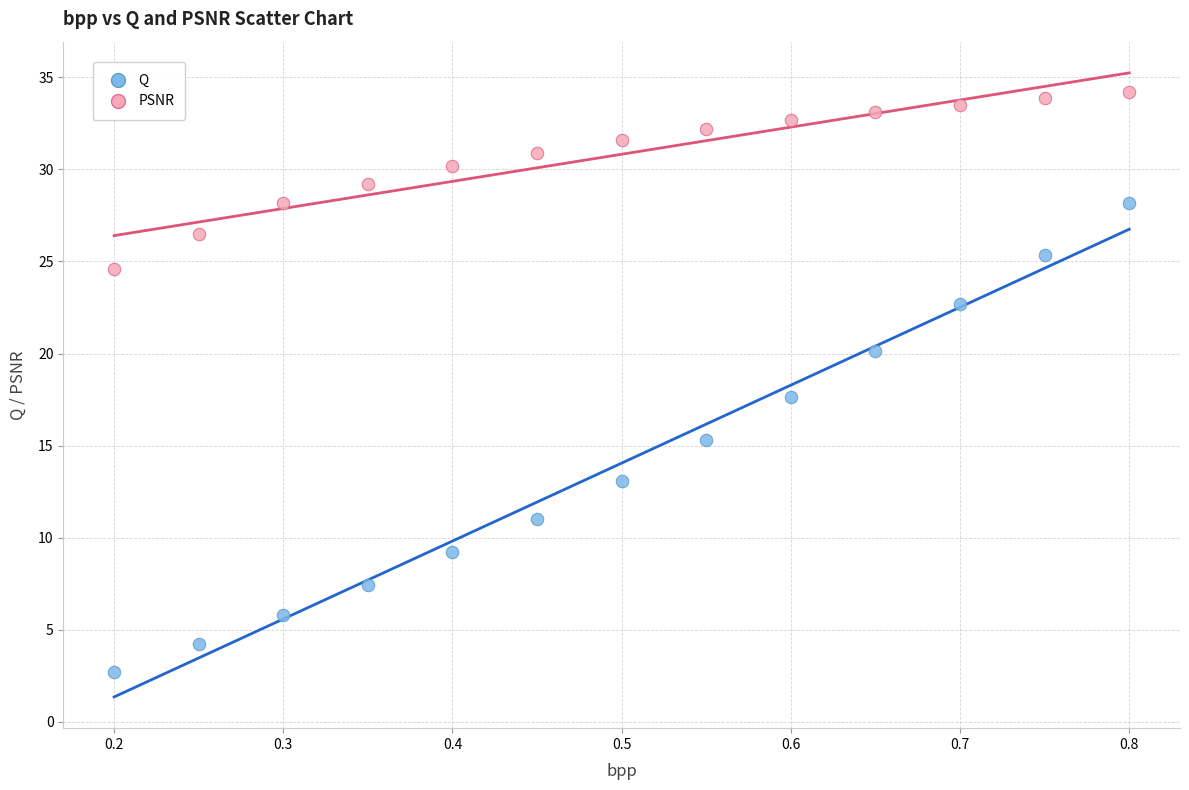

Which series reaches the minimum Y coordinate?

Q